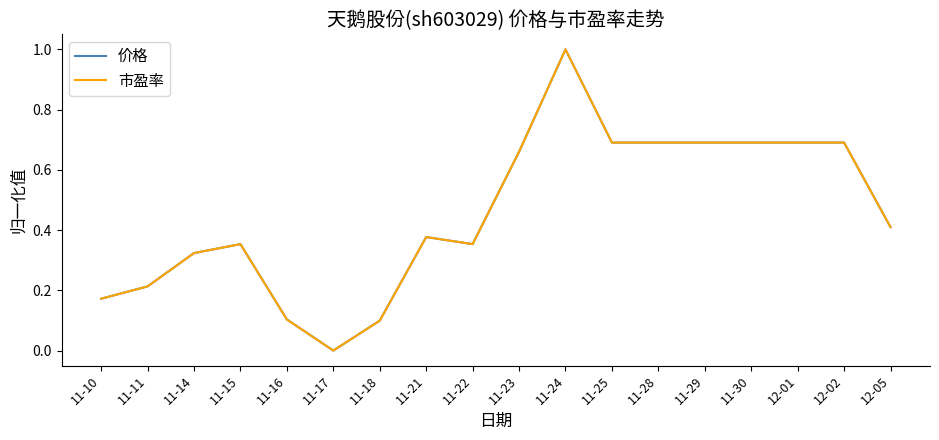

What are all the series names shown in the legend?

价格, 市盈率